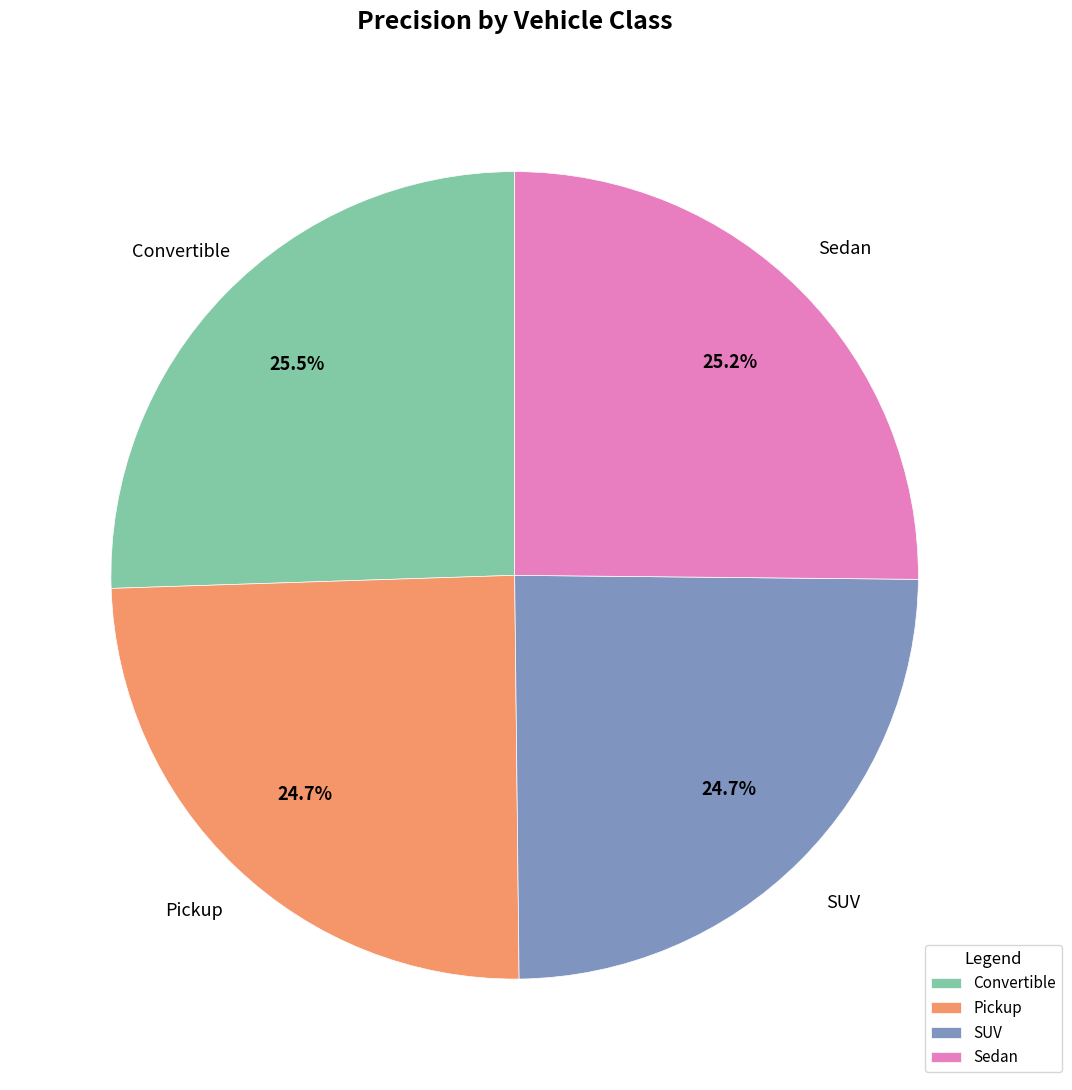

What percentage is NOT represented by SUV?

75.3%